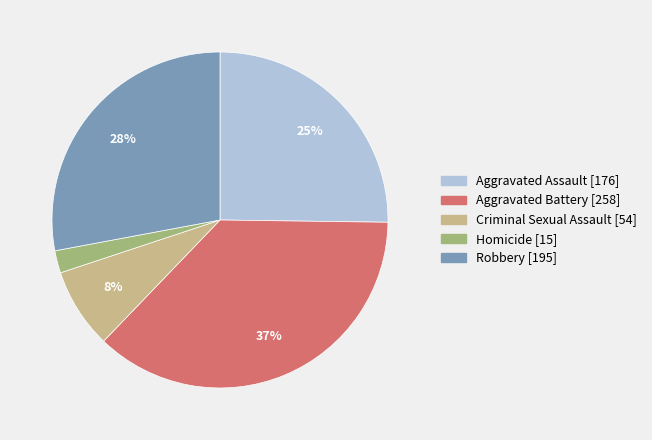

What is the smallest slice in the pie chart?

Homicide